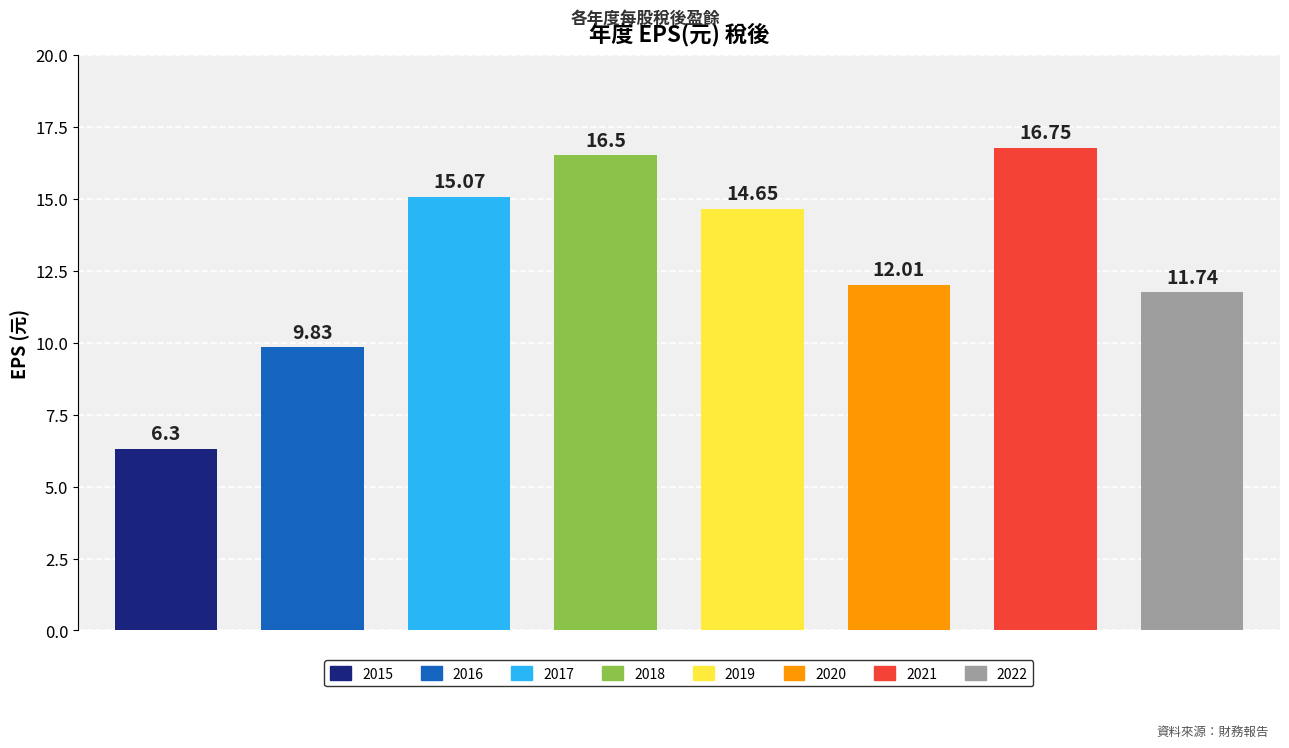

Reading left to right, what are all the values shown in this chart?

6.3	9.8	15.1	16.5	14.7	12.0	16.8	11.7